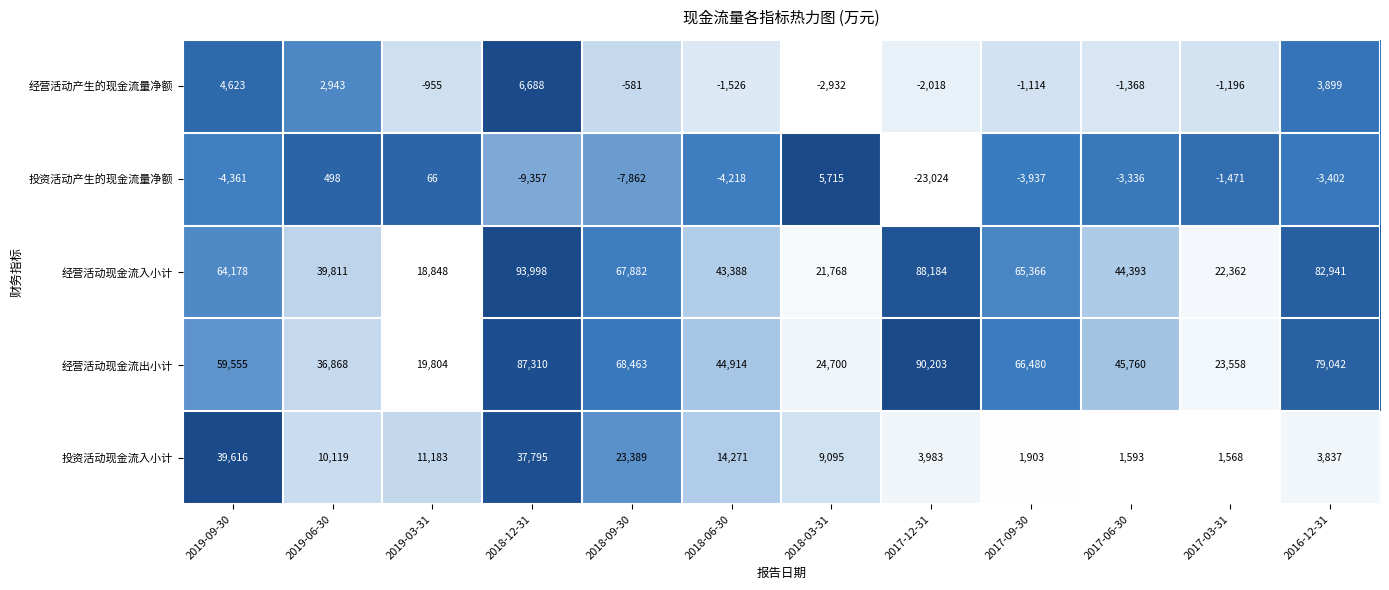

At which category is the sum across all series the highest?

2018-12-31